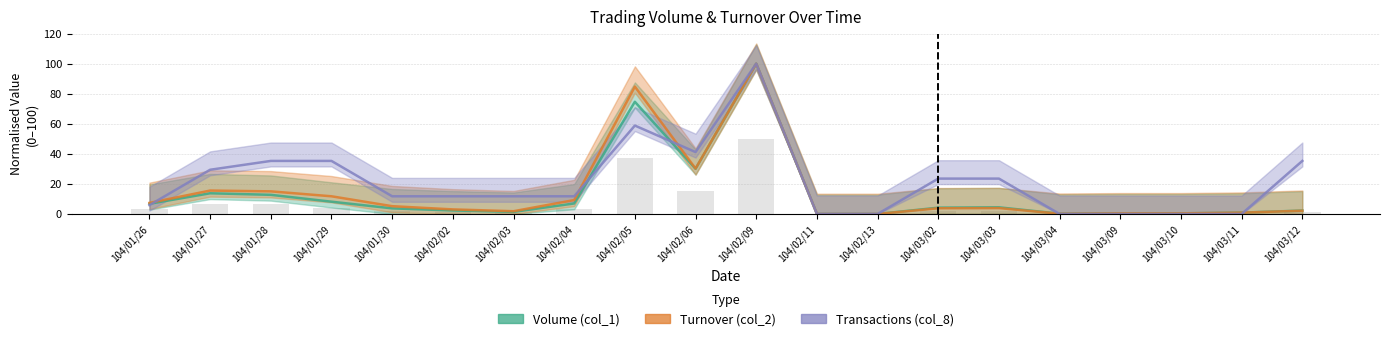

Which series has the widest spread of values?

Volume (col_1)